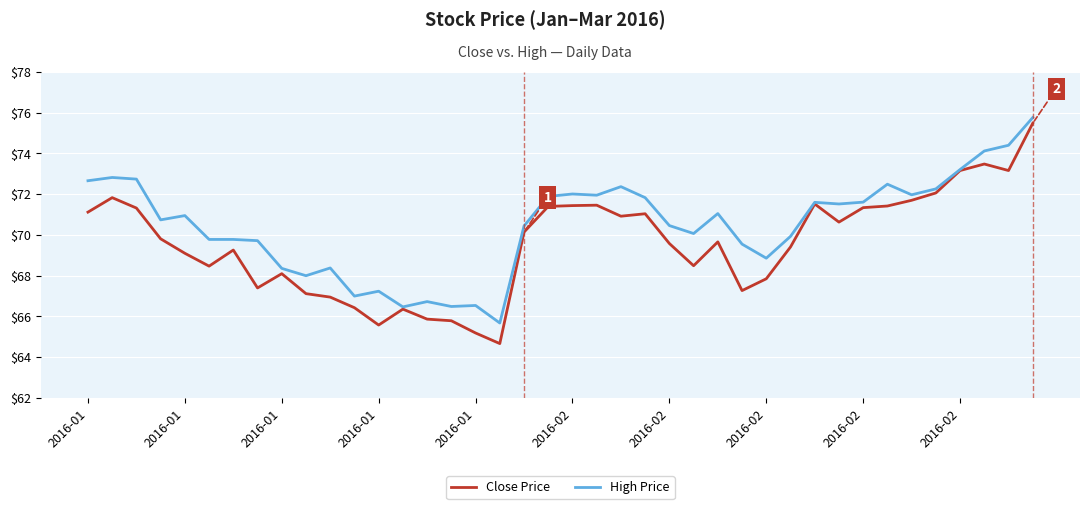

Does the chart display data point markers on the line(s)?

No